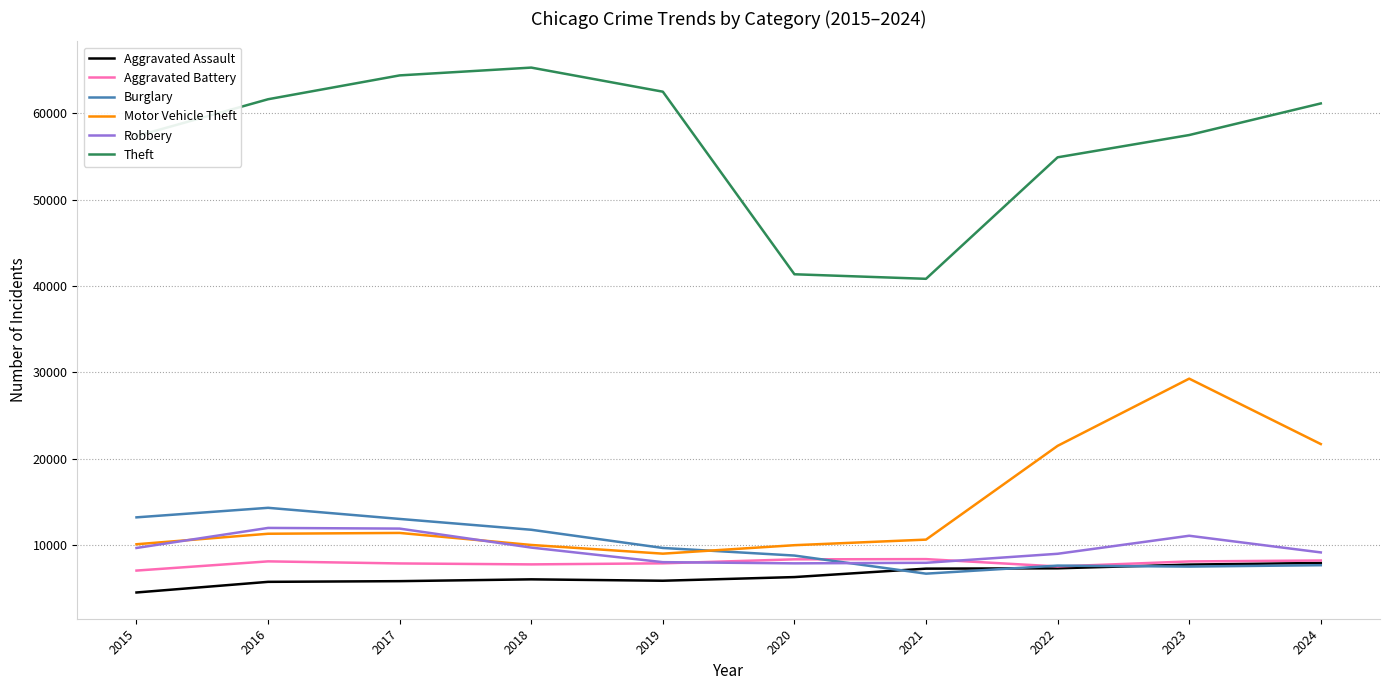

What is the highest value of the Motor Vehicle Theft series?

29254